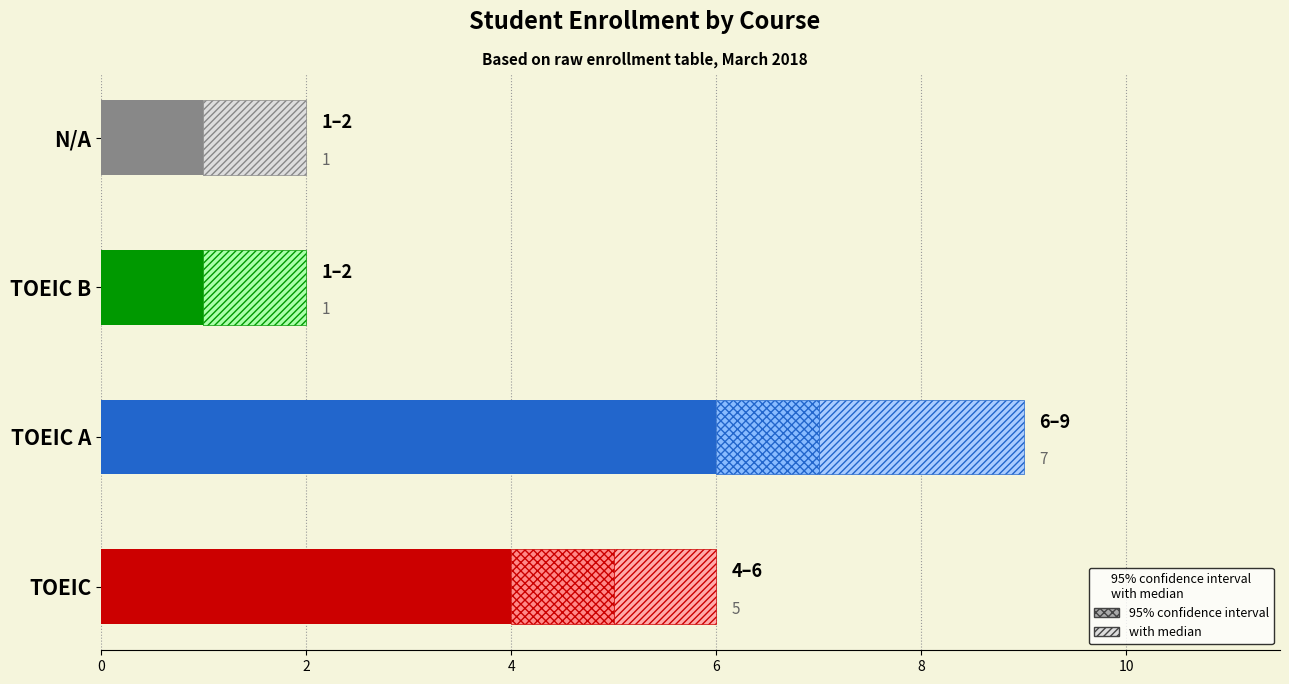

What is the maximum value for Low?

6